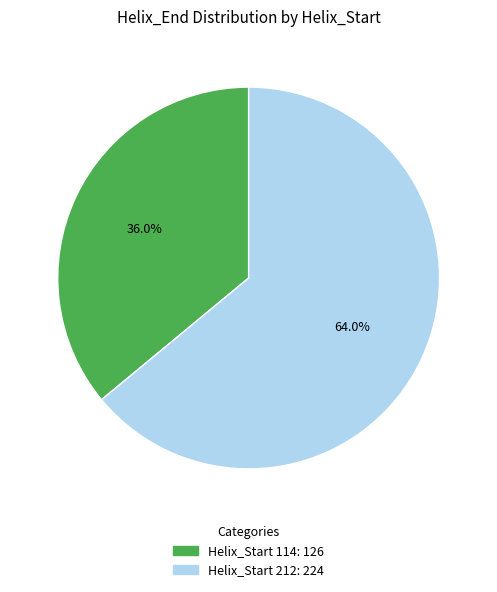

Which category has the biggest portion of the pie?

Helix_Start 212: 224